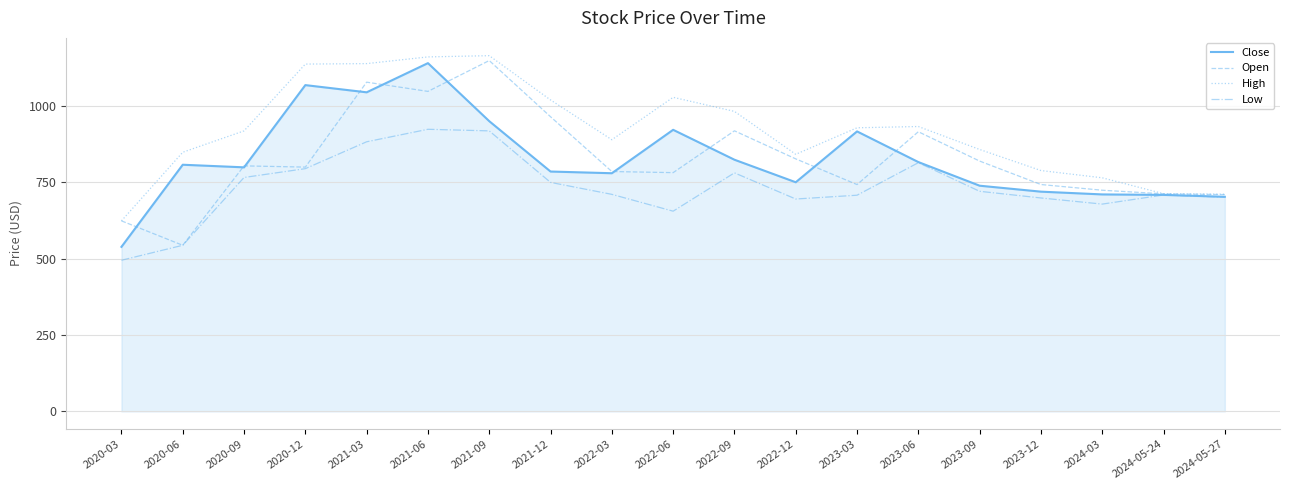

What is the maximum value shown in the chart?

1165.0